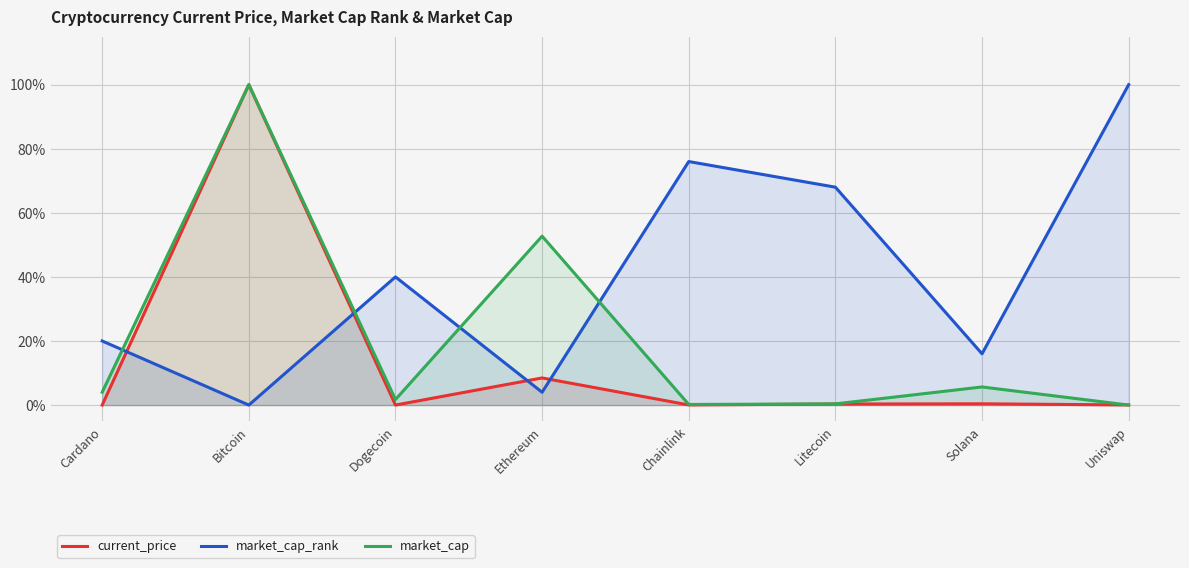

What are all the series names shown in the legend?

current_price, market_cap_rank, market_cap